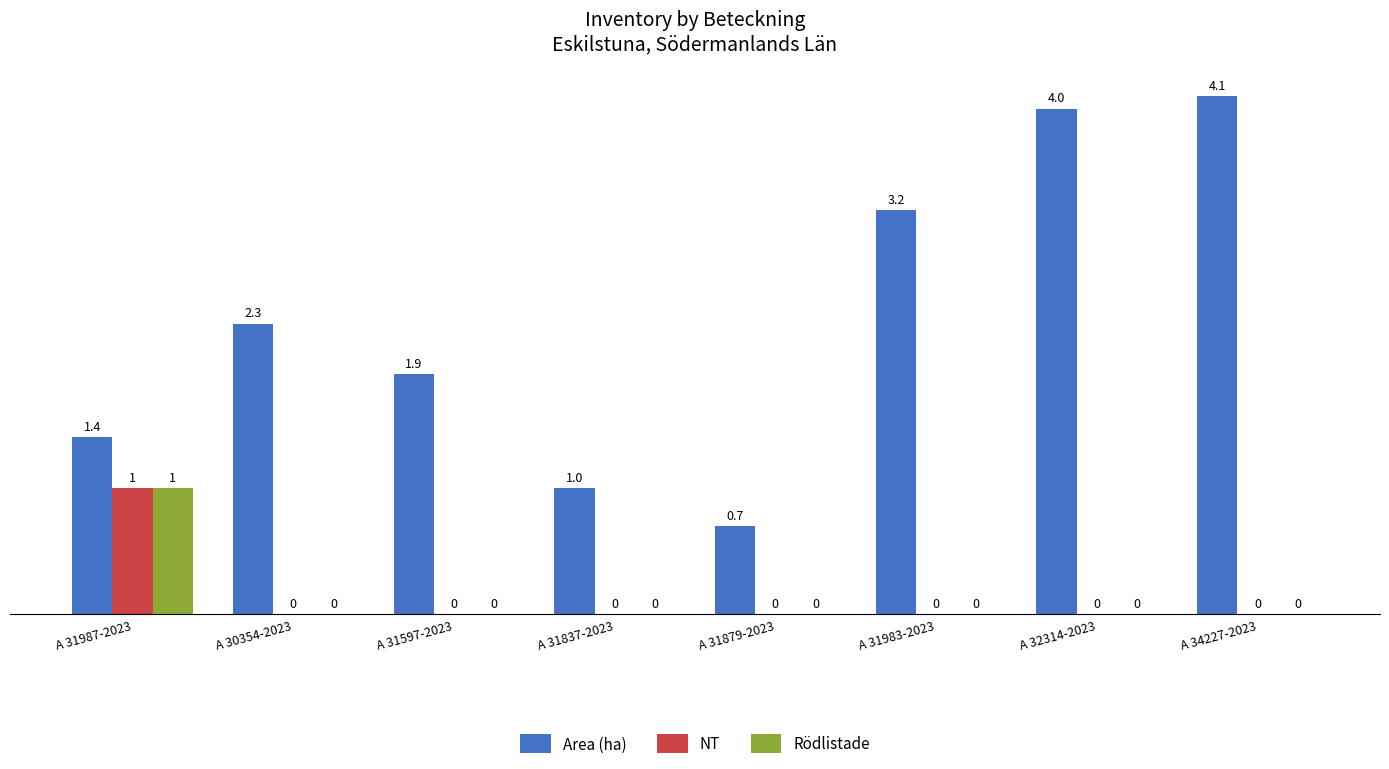

Which series has the largest range (max minus min)?

Area (ha)